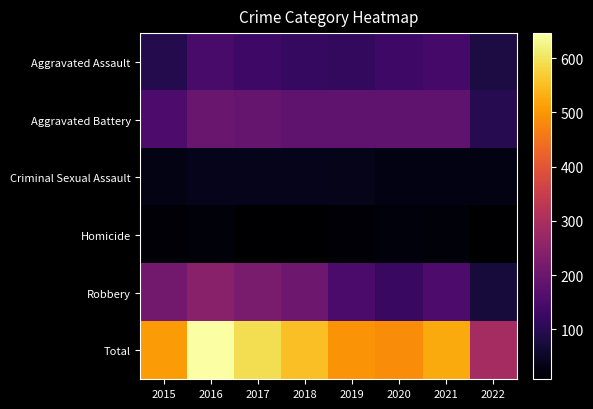

Reading right to left, list all the values displayed in this chart.

Aggravated Assault: 2022=81	2021=142	2020=131	2019=113	2018=119	2017=131	2016=146	2015=95
Aggravated Battery: 2022=97	2021=181	2020=180	2019=182	2018=183	2017=191	2016=196	2015=154
Criminal Sexual Assault: 2022=30	2021=29	2020=28	2019=37	2018=38	2017=38	2016=39	2015=31
Homicide: 2022=10	2021=20	2020=22	2019=14	2018=8	2017=8	2016=18	2015=13
Robbery: 2022=73	2021=153	2020=124	2019=150	2018=204	2017=224	2016=247	2015=212
Total: 2022=291	2021=525	2020=485	2019=496	2018=552	2017=592	2016=646	2015=505